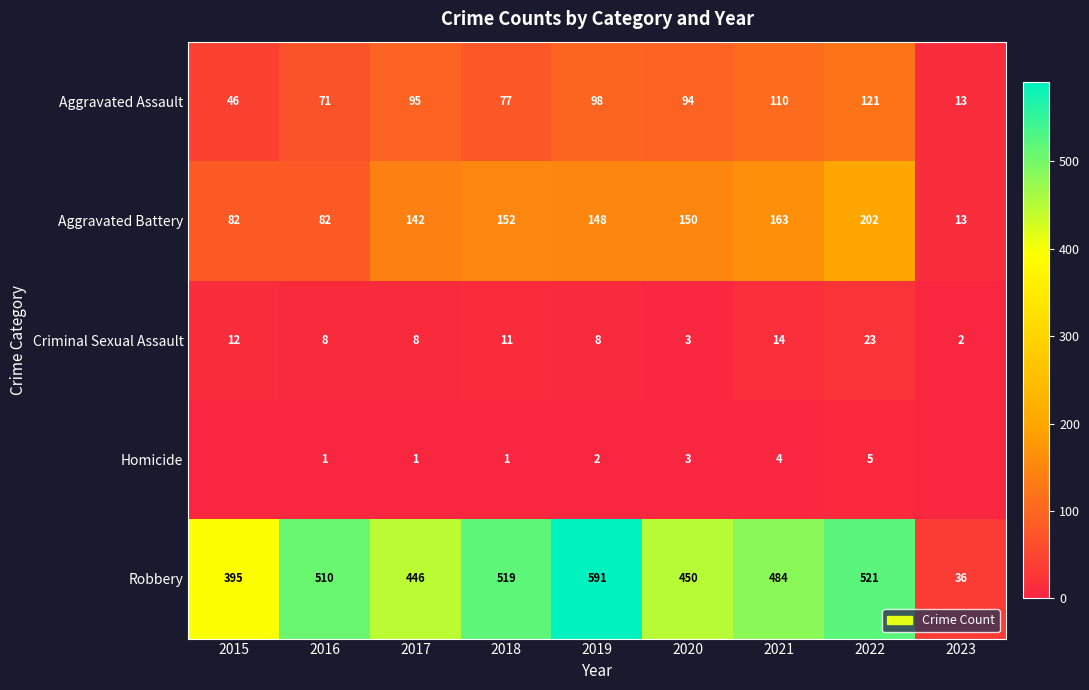

At how many categories does at least one series exceed 453?

5